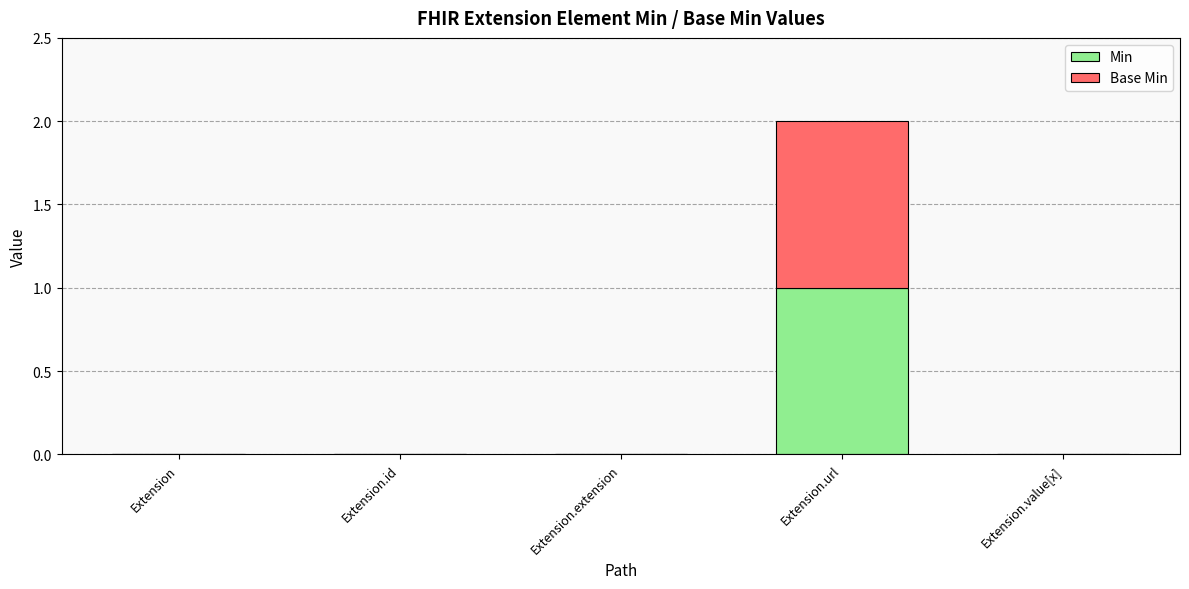

At which category is the sum across all series the highest?

Extension.url